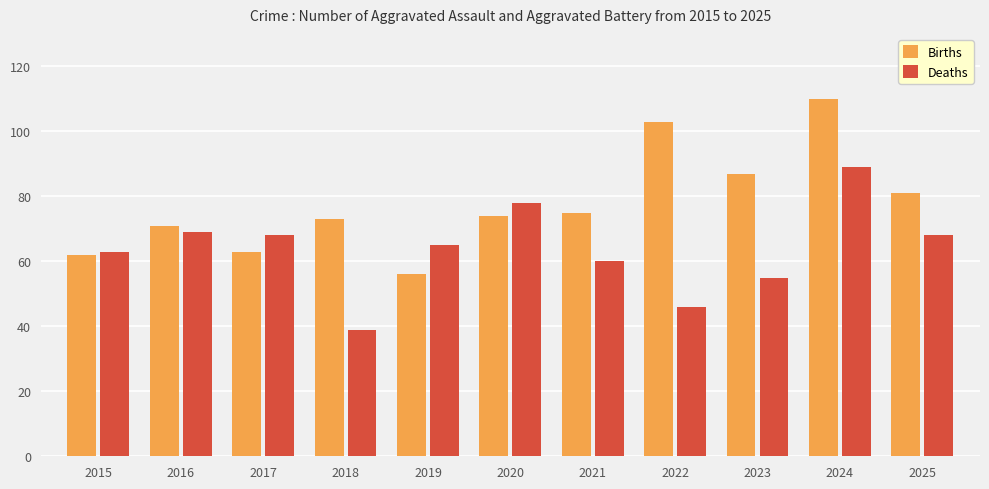

What is the total value across all series at 2019?

121